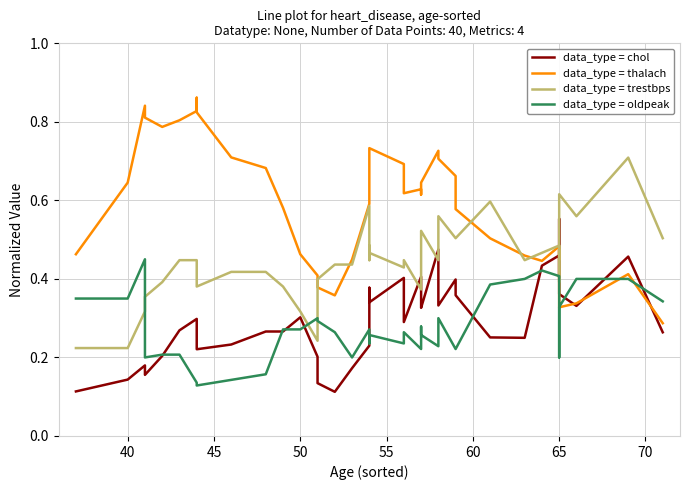

Which series has the widest spread of values?

data_type = thalach